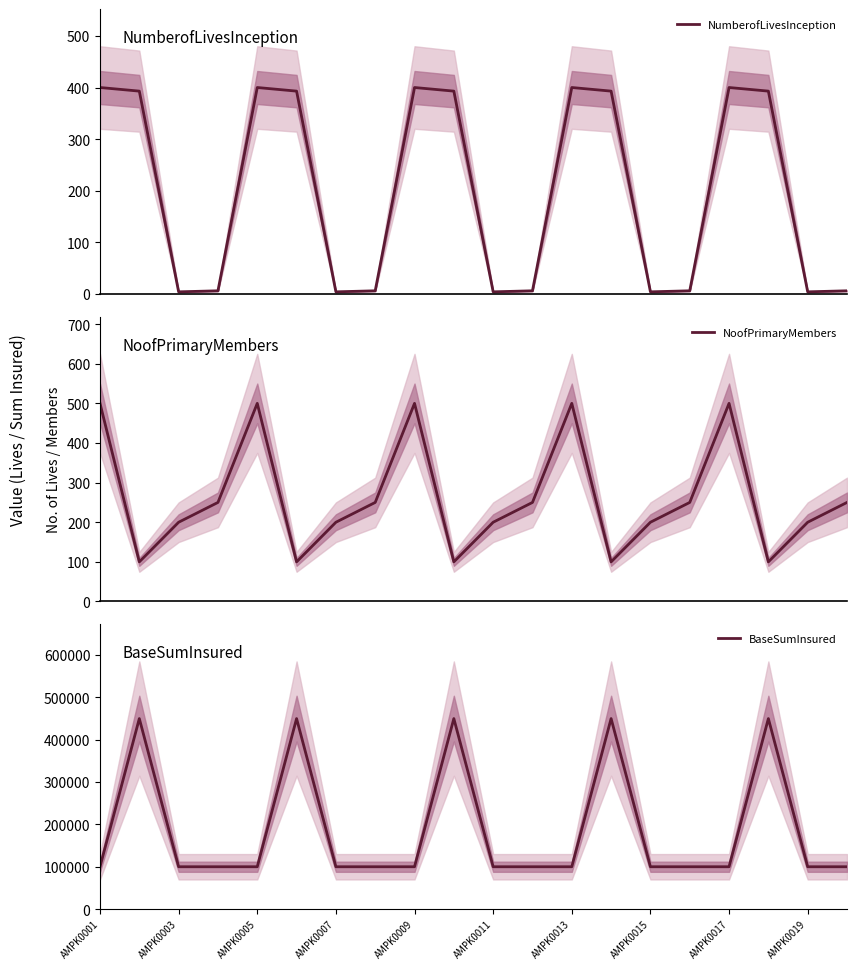

What value does the BaseSumInsured series have at AMPK0009, to the nearest 50?

100000